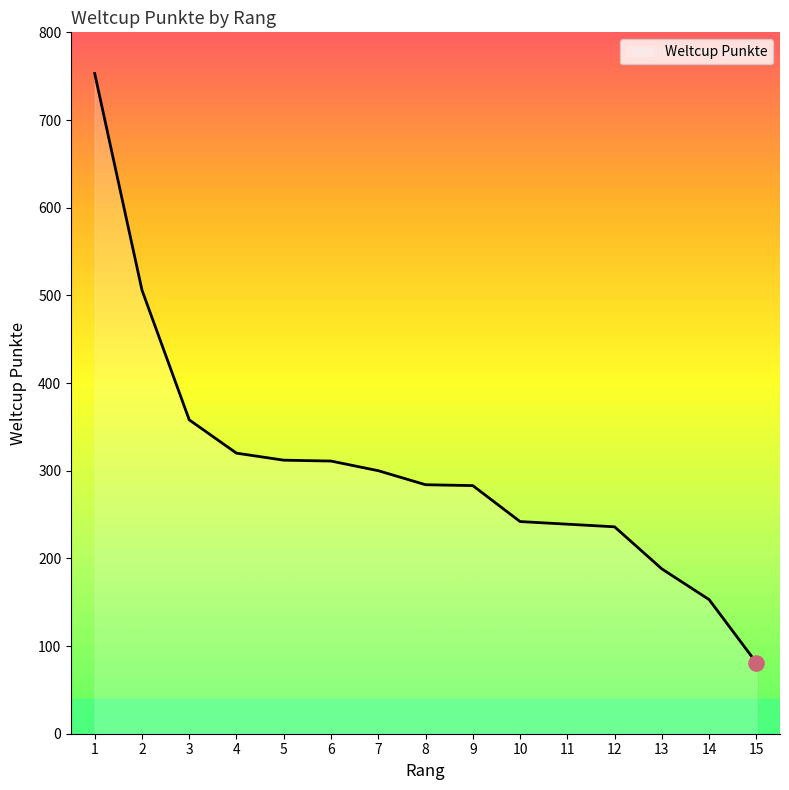

Approximately how many times larger is the value at 6 compared to 2?

0.6